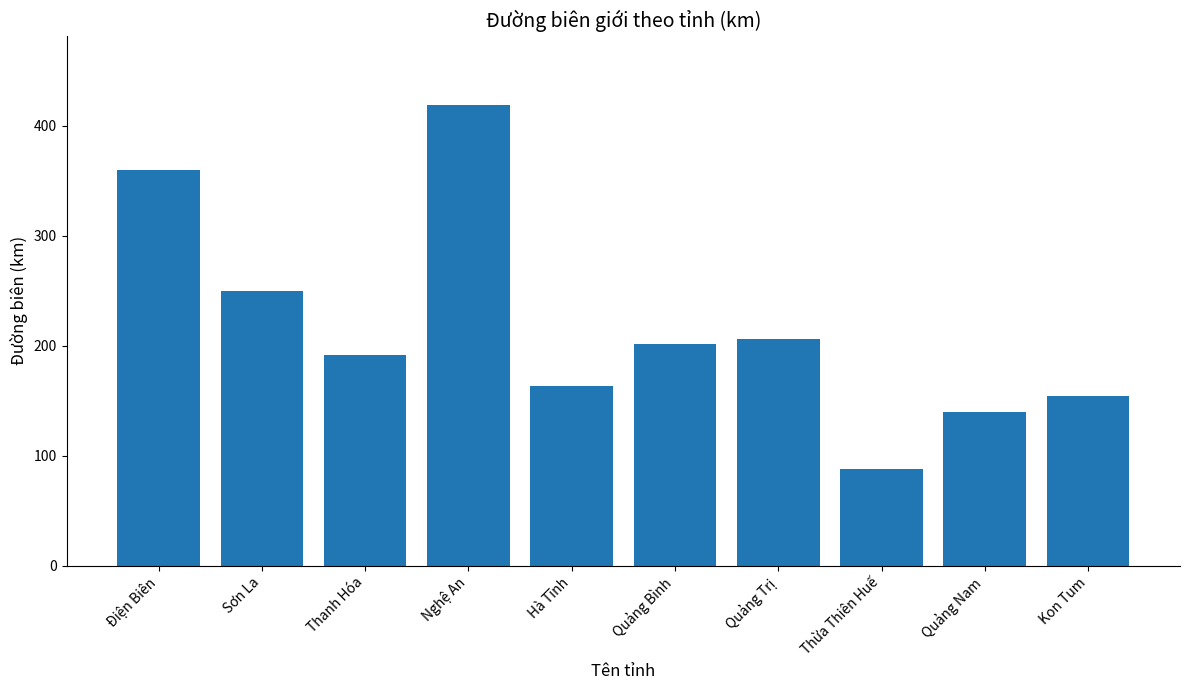

Reading right to left, list all the values displayed in this chart.

Kon Tum=154	Quảng Nam=140	Thừa Thiên Huế=88	Quảng Trị=206	Quảng Bình=202	Hà Tĩnh=163	Nghệ An=419	Thanh Hóa=192	Sơn La=250	Điện Biên=360